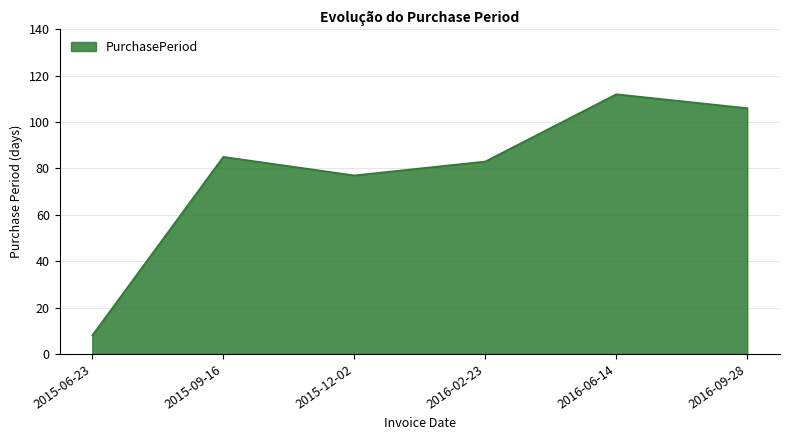

Rank the categories by value from lowest to highest.

2015-06-23, 2015-12-02, 2016-02-23, 2015-09-16, 2016-09-28, 2016-06-14